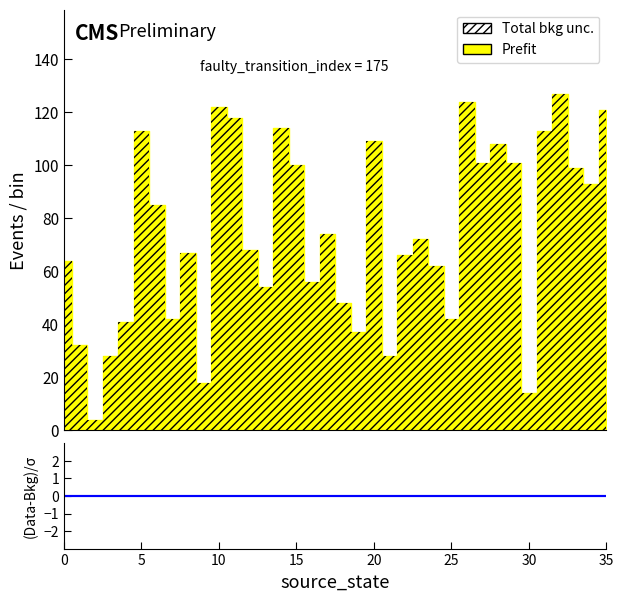

Reading right to left, what are all the values shown in this chart?

source_state: 17	17	16	16	15	15	14	14	13	13	12	12	11	11	10	10	9	9	8	8	7	7	6	6	5	5	4	4	3	3	2	2	1	1	0	0
destination_state: 121	93	99	127	113	14	101	108	101	124	42	62	72	66	28	109	37	48	74	56	100	114	54	68	118	122	18	67	42	85	113	41	28	4	32	64